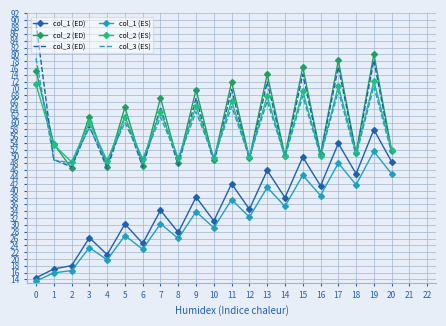

What is the minimum value for col_1 (ES)?

13.5